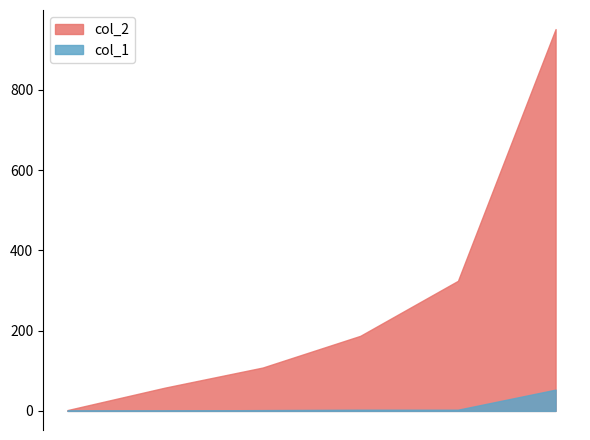

Which series has the widest spread of values?

col_2